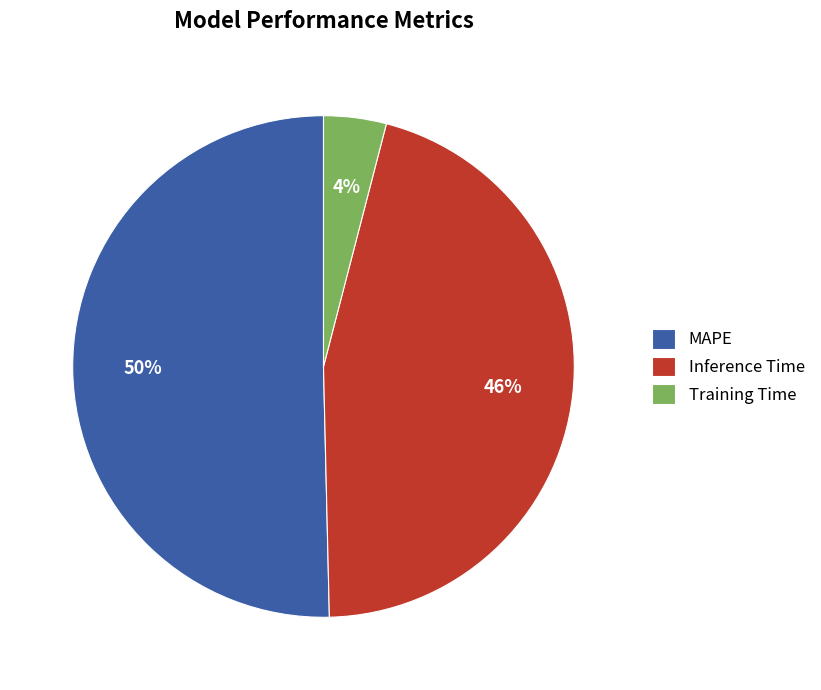

Rank the categories by value from lowest to highest.

Training Time, Inference Time, MAPE